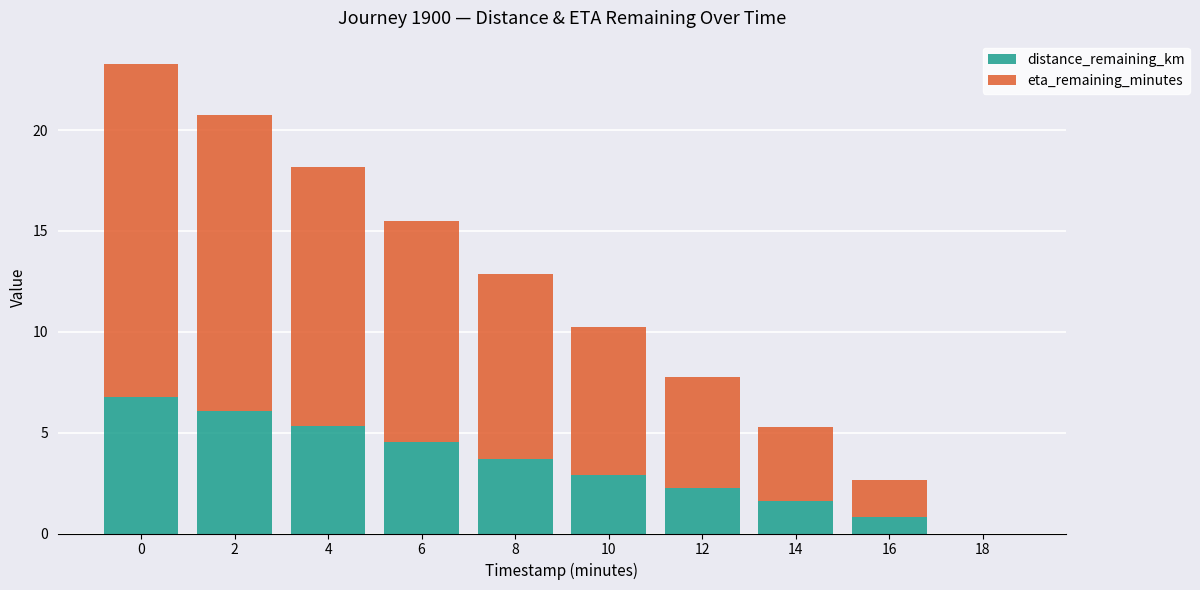

True or false: distance_remaining_km has a value of 3.7 at 8.

True